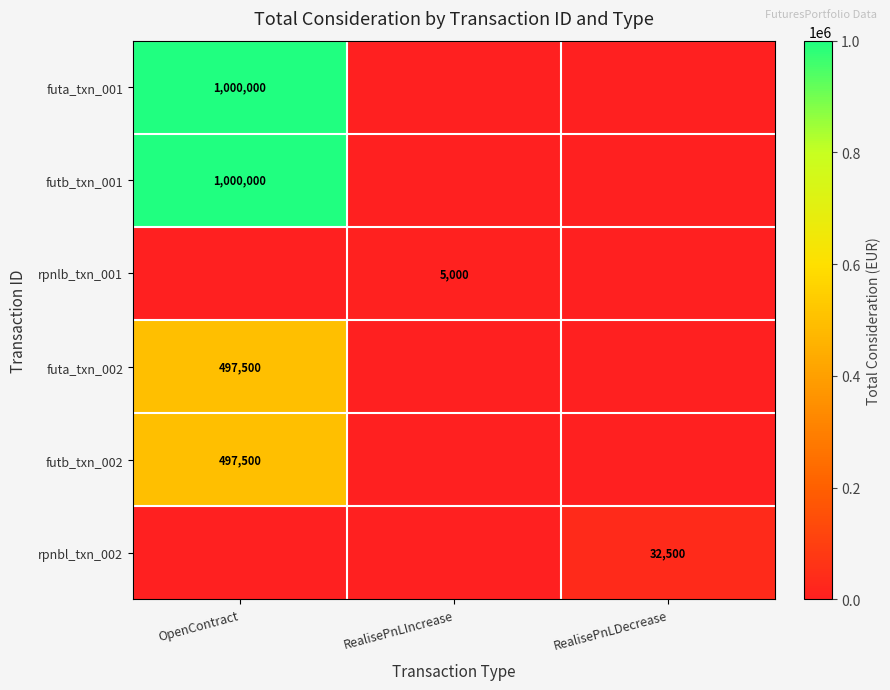

Is it true that futa_txn_001 equals 580298 at OpenContract?

False